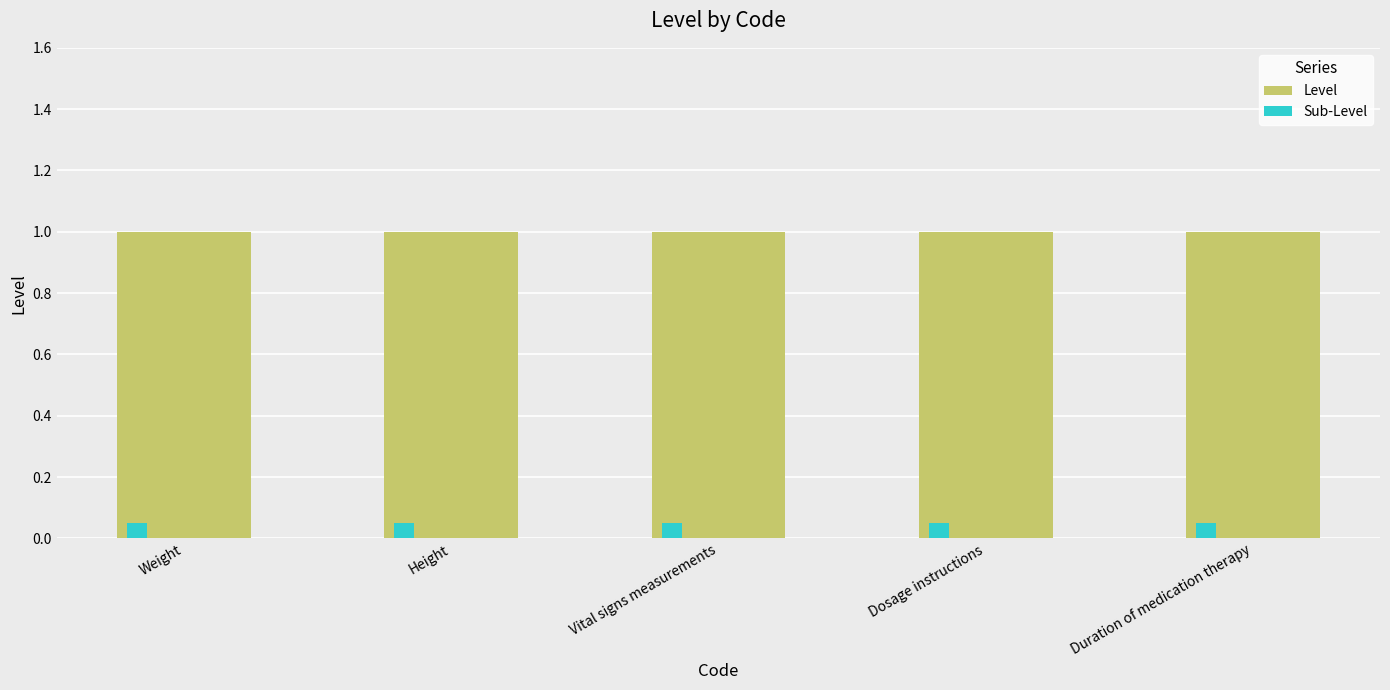

What is the greatest value displayed?

1.0